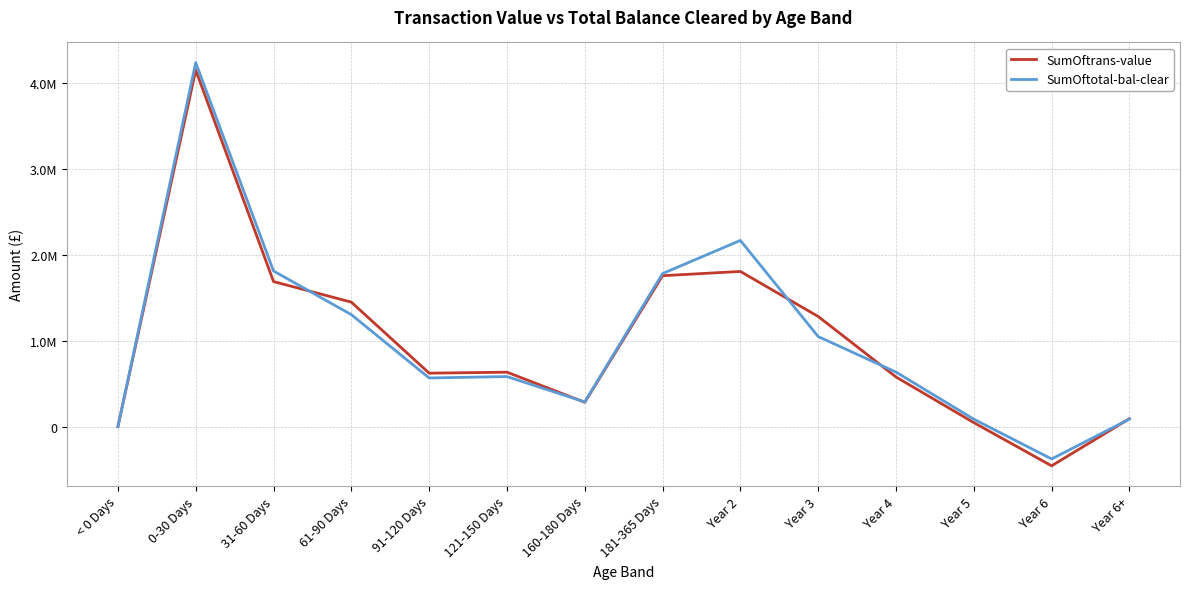

What is the average value of the SumOftotal-bal-clear series?

1015312.3